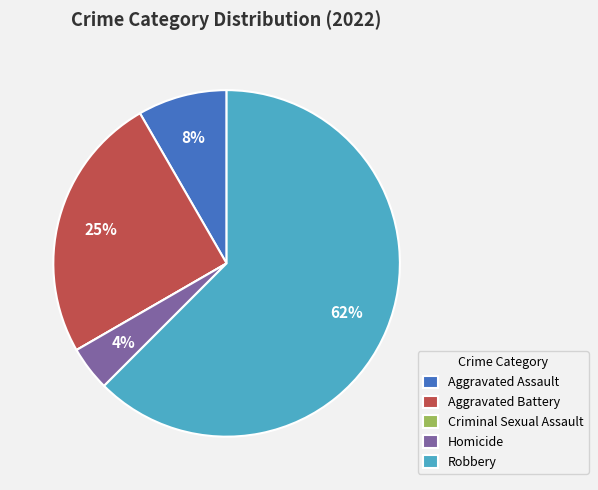

What is the ratio of the value at Aggravated Assault to the value at Aggravated Battery?

0.3